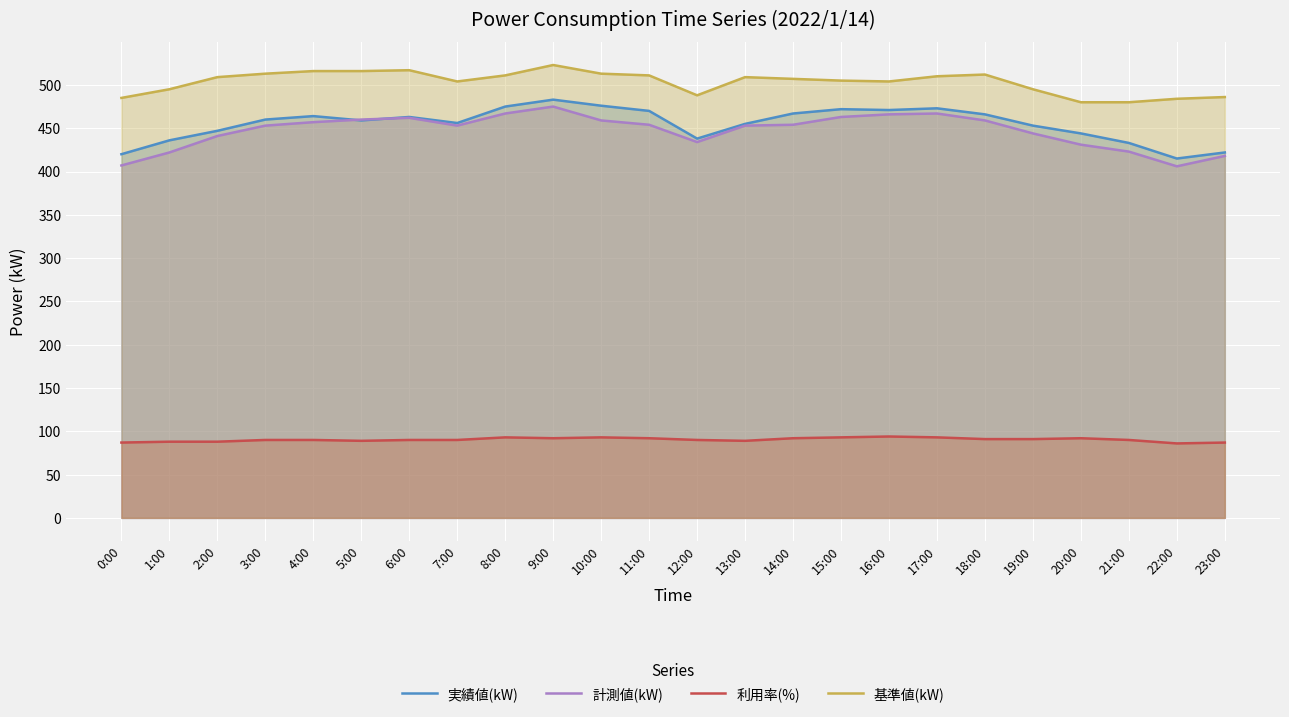

What are all the series names shown in the legend?

実績値(kW), 計測値(kW), 利用率(%), 基準値(kW)